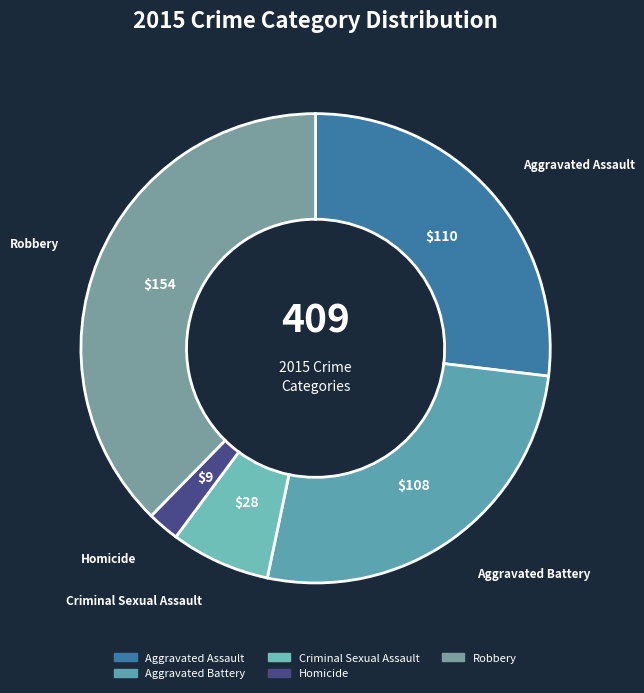

True or false: Aggravated Battery accounts for 21% of the total.

False